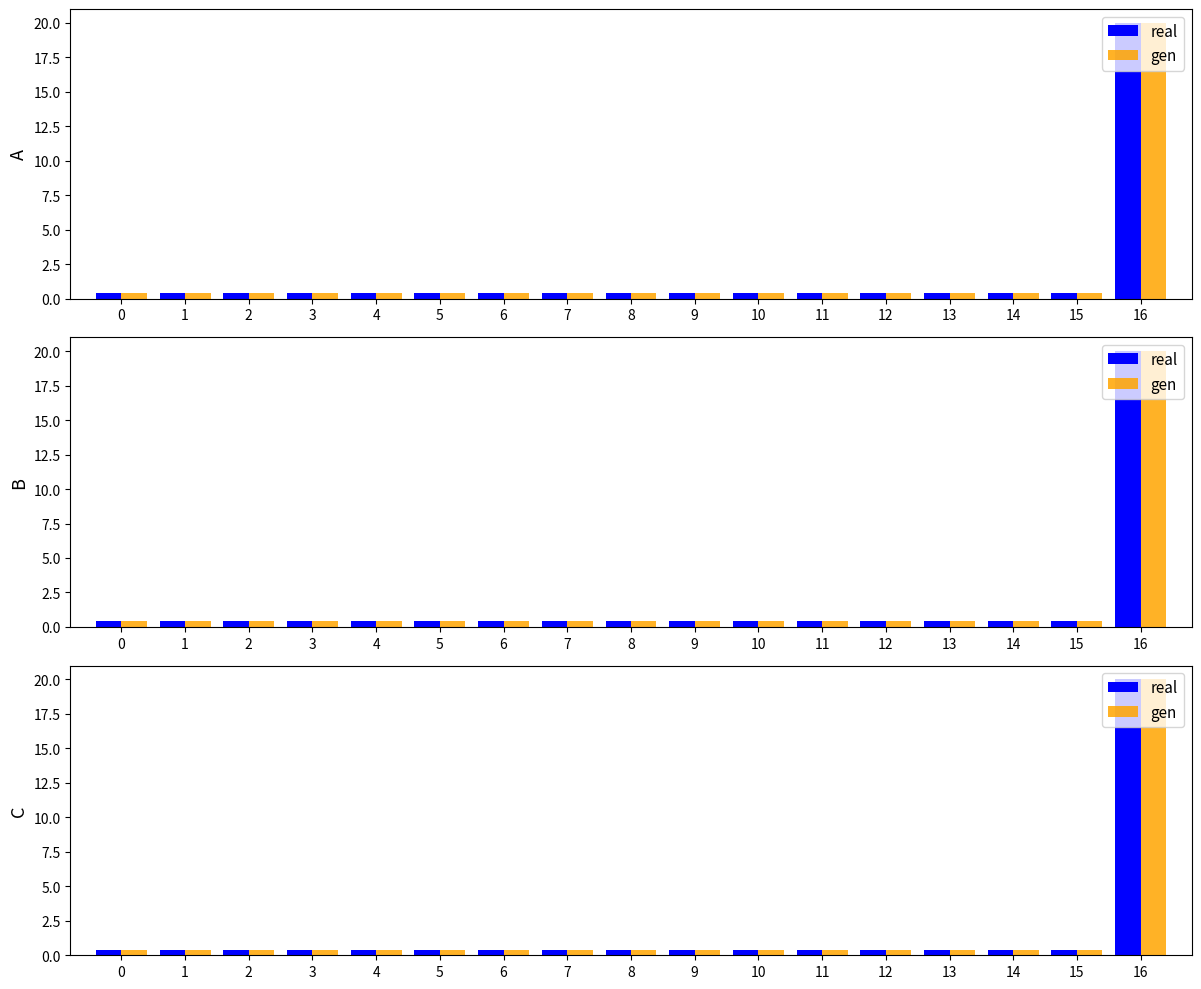

Rank the categories by gen value from lowest to highest.

0, 1, 2, 3, 4, 5, 6, 7, 8, 9, 10, 11, 12, 13, 14, 15, 16